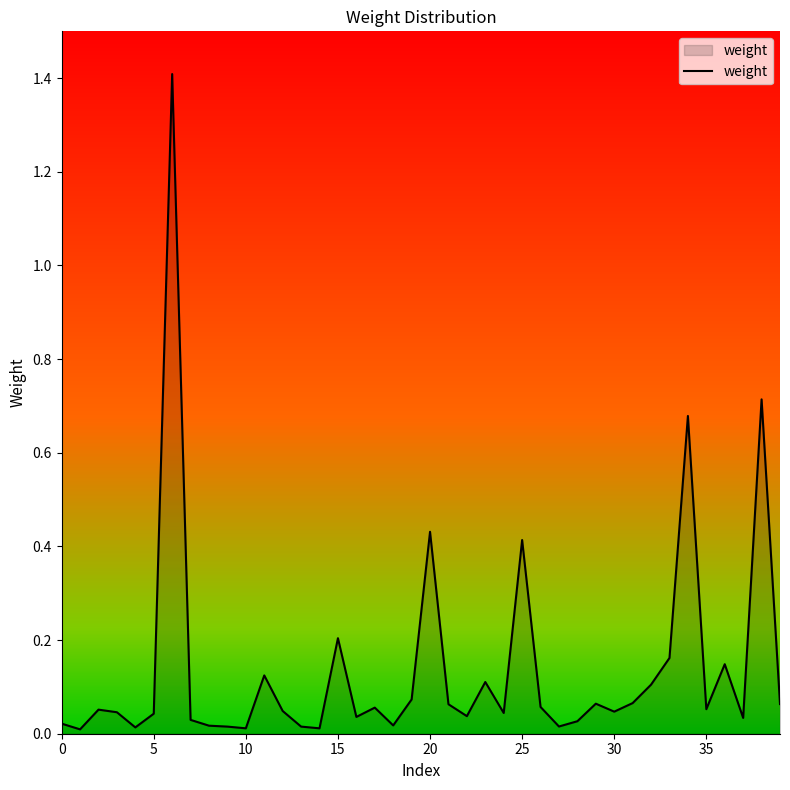

Does the chart have visible grid lines?

No